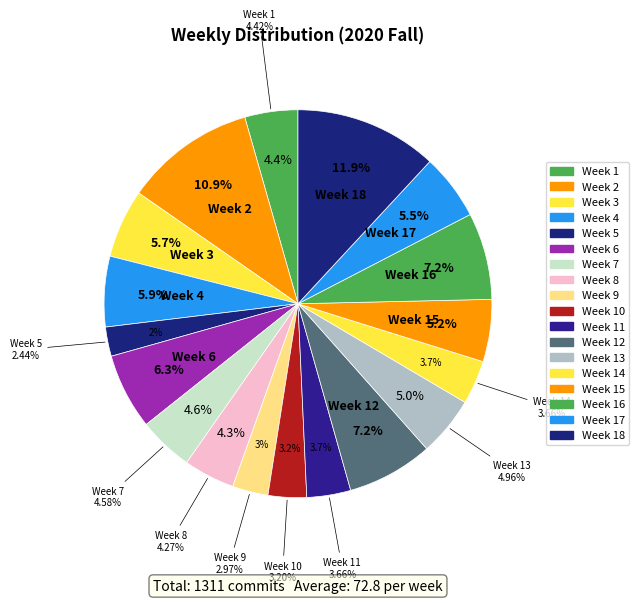

To the nearest percent, what is the combined percentage of Week 18 and Week 10?

15%